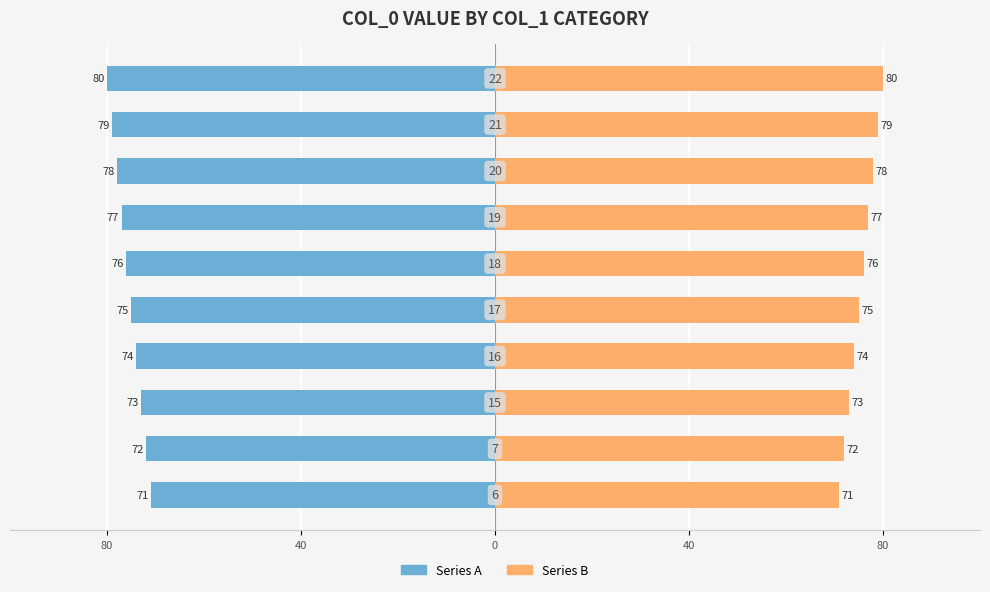

List the series in order of their peak value, highest first.

Series B, Series A